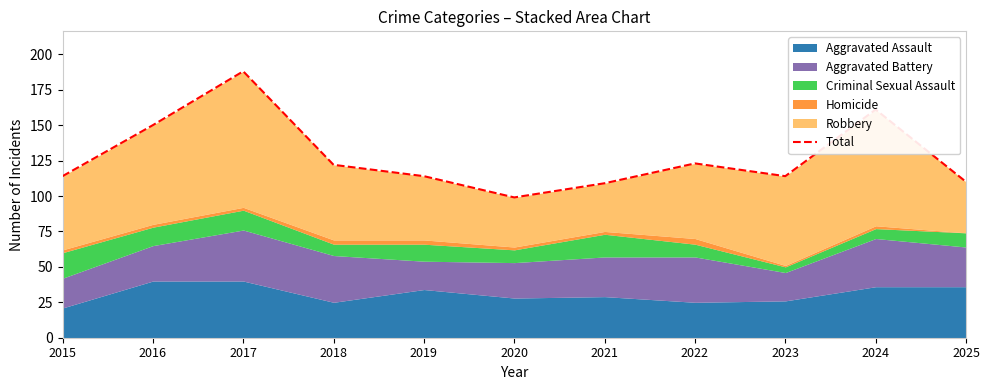

How many points are lower than both their immediate neighbors (excluding endpoints)?

2